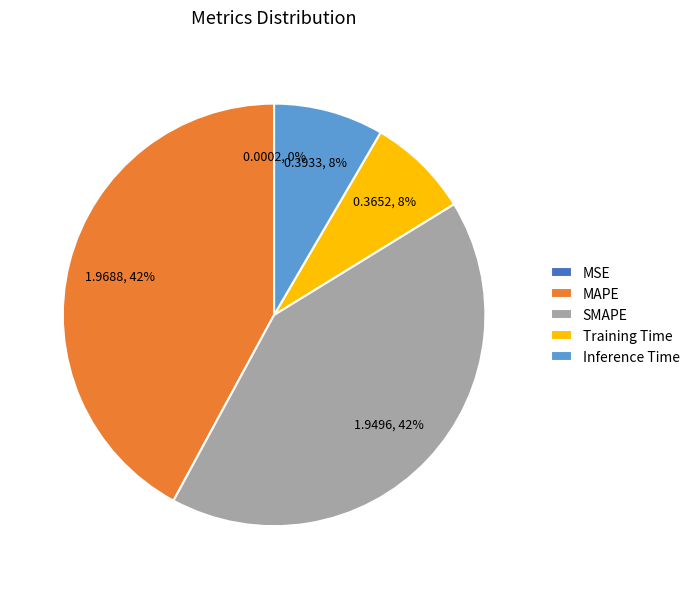

True or false: SMAPE accounts for 42% of the total.

True